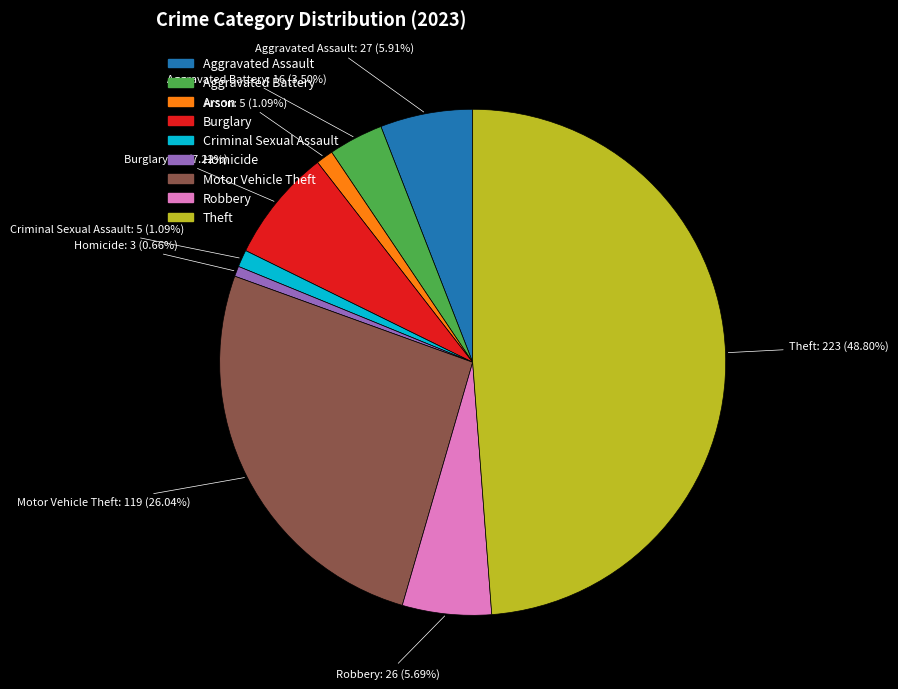

To the nearest percent, what percentage of the pie is Theft?

49%